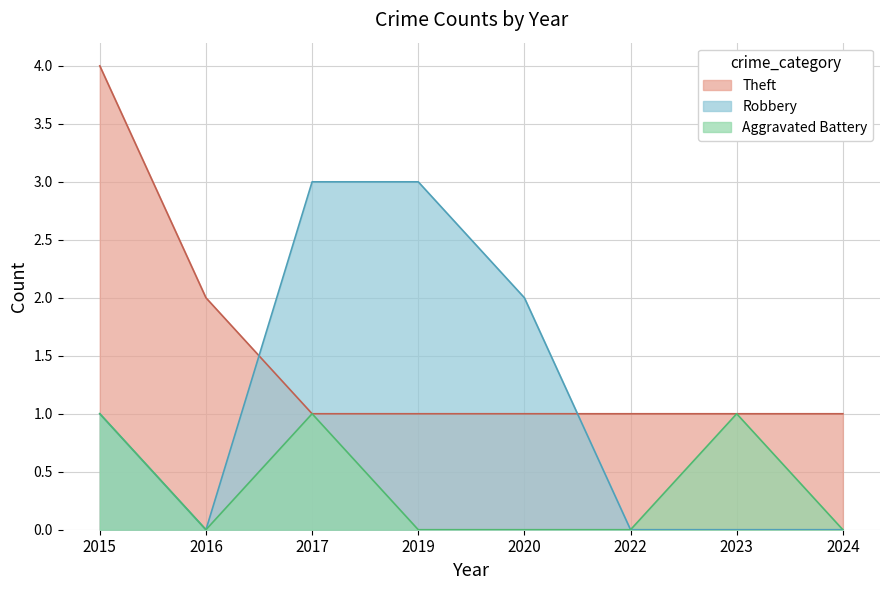

True or false: Aggravated Battery and Theft cross at least once.

False